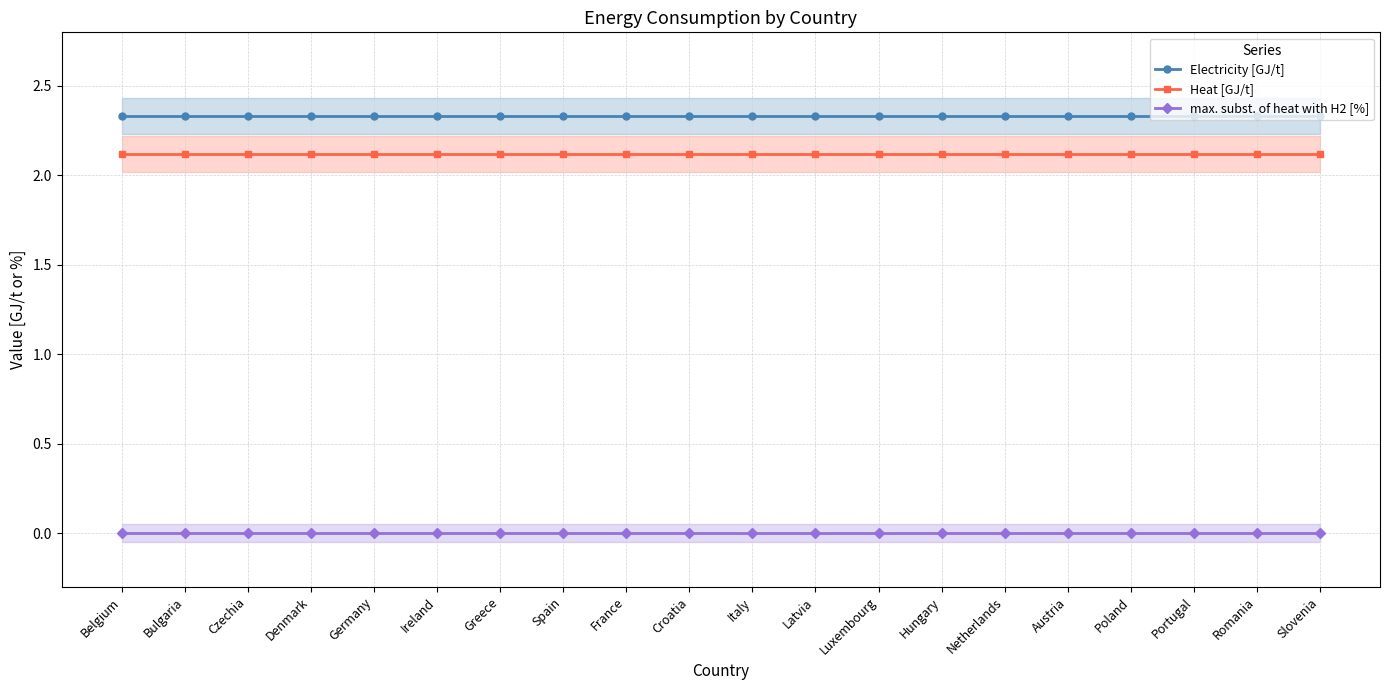

What is the greatest value displayed?

2.3